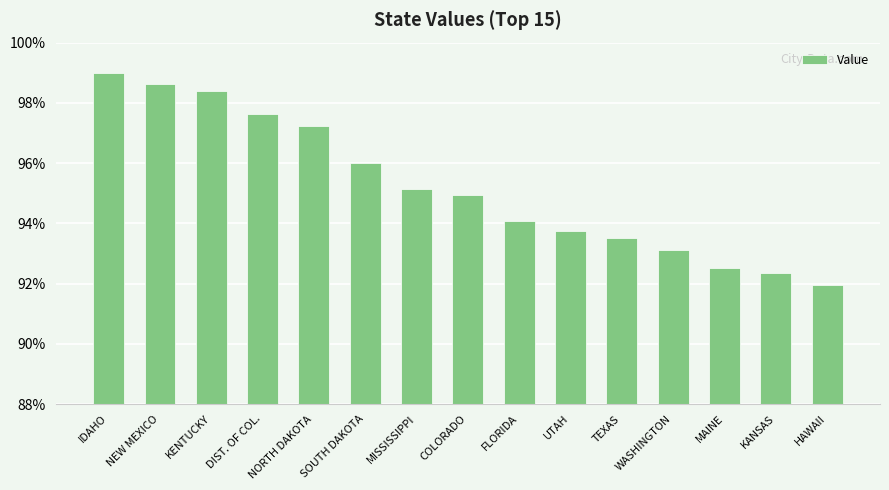

What position from the right is UTAH?

6